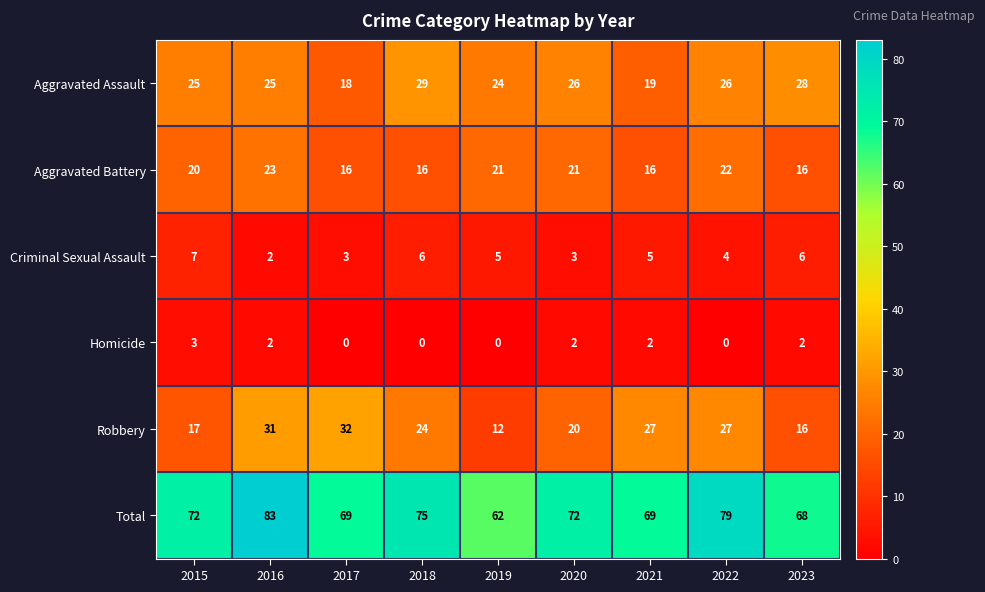

What is the total value across all series at 2023?

136